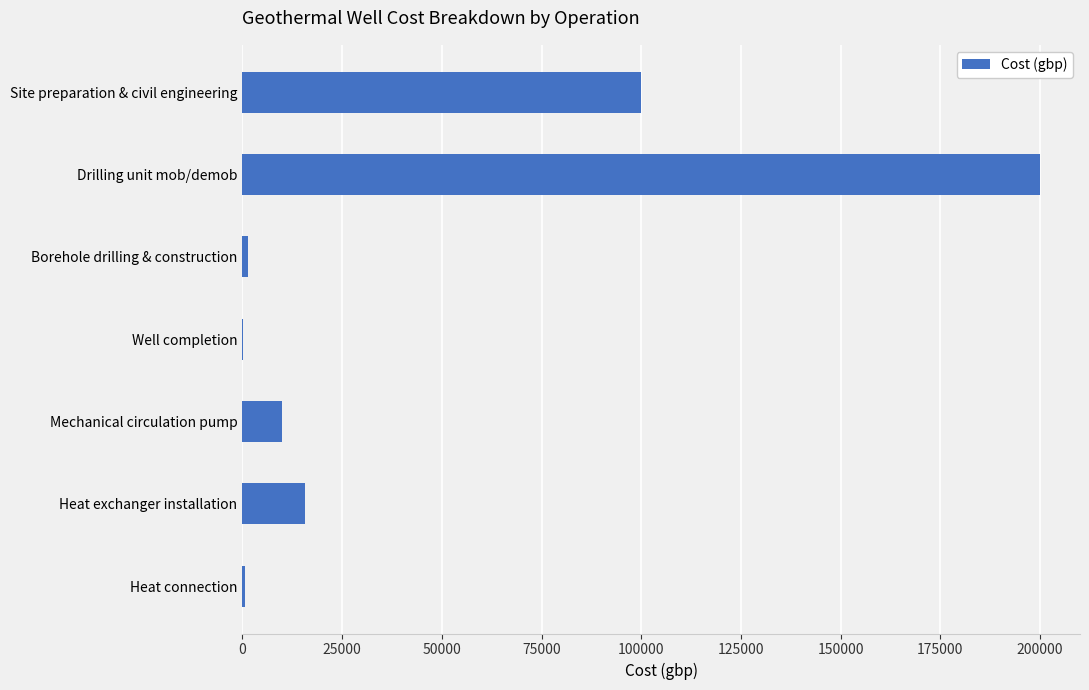

The chart shows a value of 10000 at Mechanical circulation pump. True or false?

True